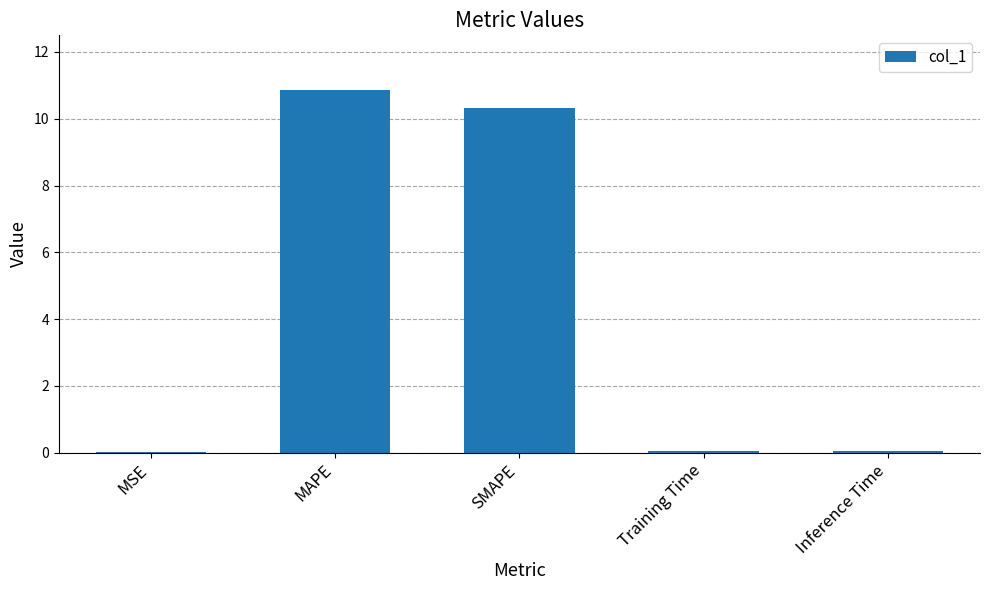

True or false: the data shows 0.0 at Inference Time.

True